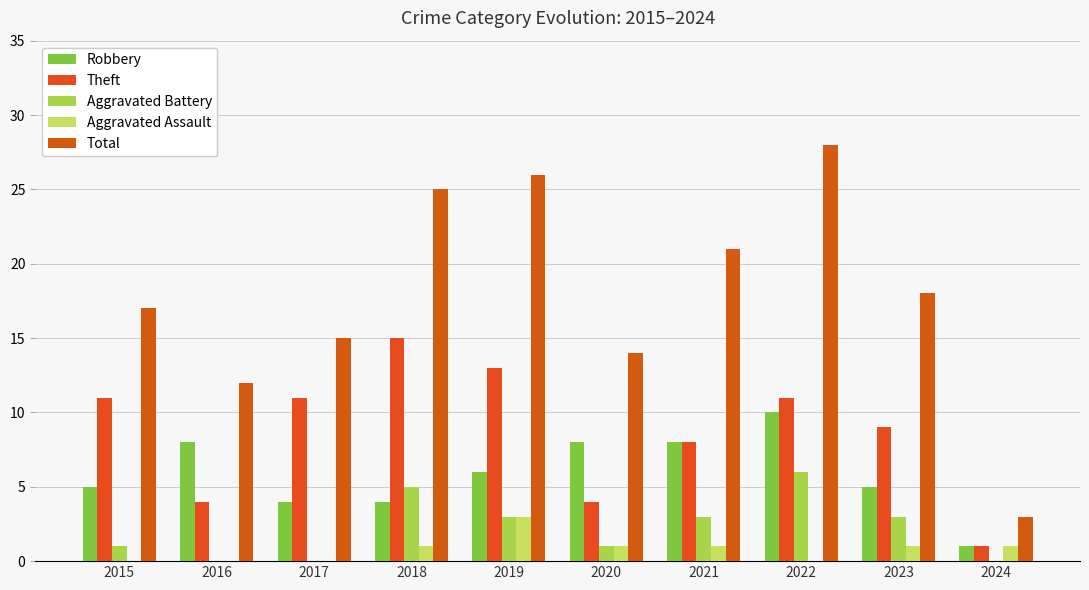

What is the difference between the highest and lowest values at 2015?

17